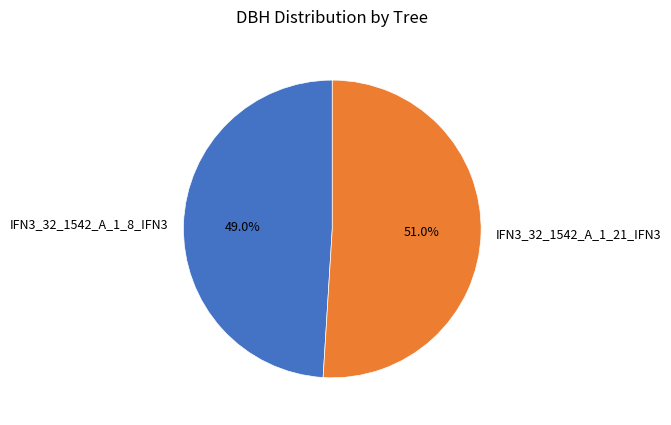

Count the number of slices in the pie.

2